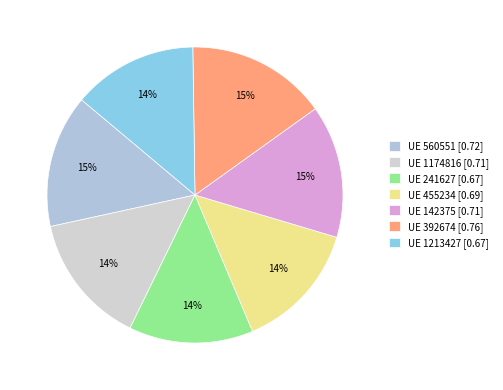

How many slices are in this pie chart?

7